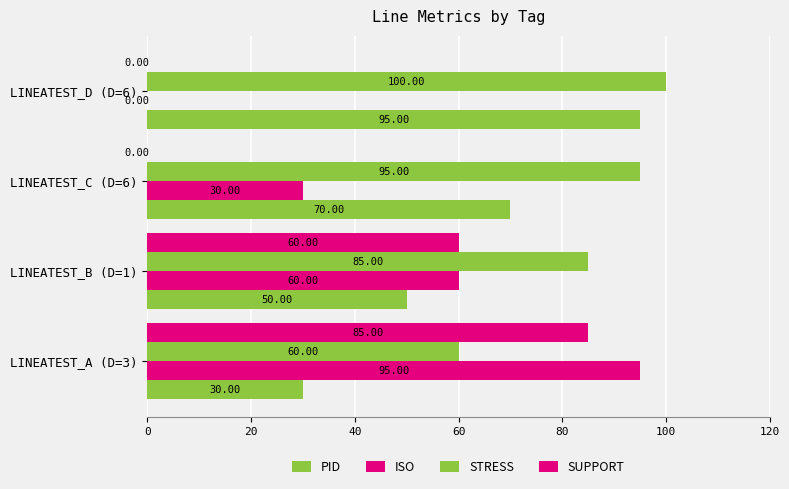

How many data points does each series have?

4